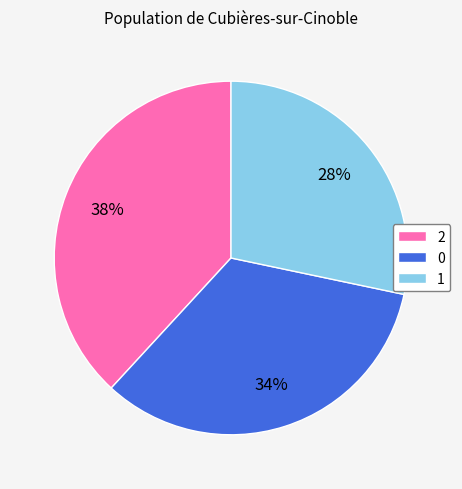

What is the smallest slice in the pie chart?

1